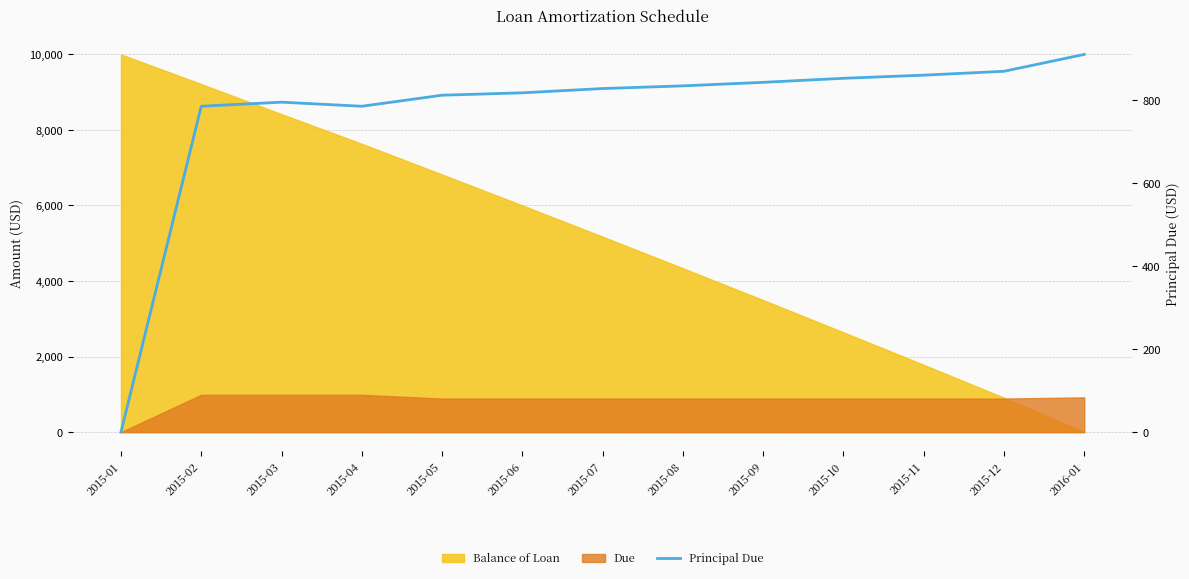

What is the label of the 5th point from the left?

2015-05